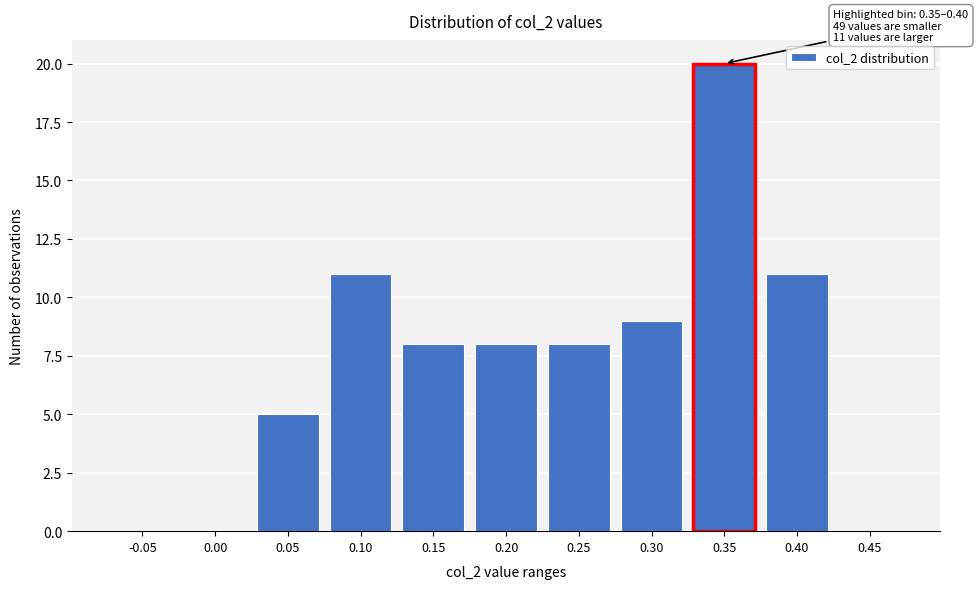

Reading left to right, transcribe all the data shown in this chart.

-0.05=0	0.00=0	0.05=5	0.10=11	0.15=8	0.20=8	0.25=8	0.30=9	0.35=20	0.40=11	0.45=0